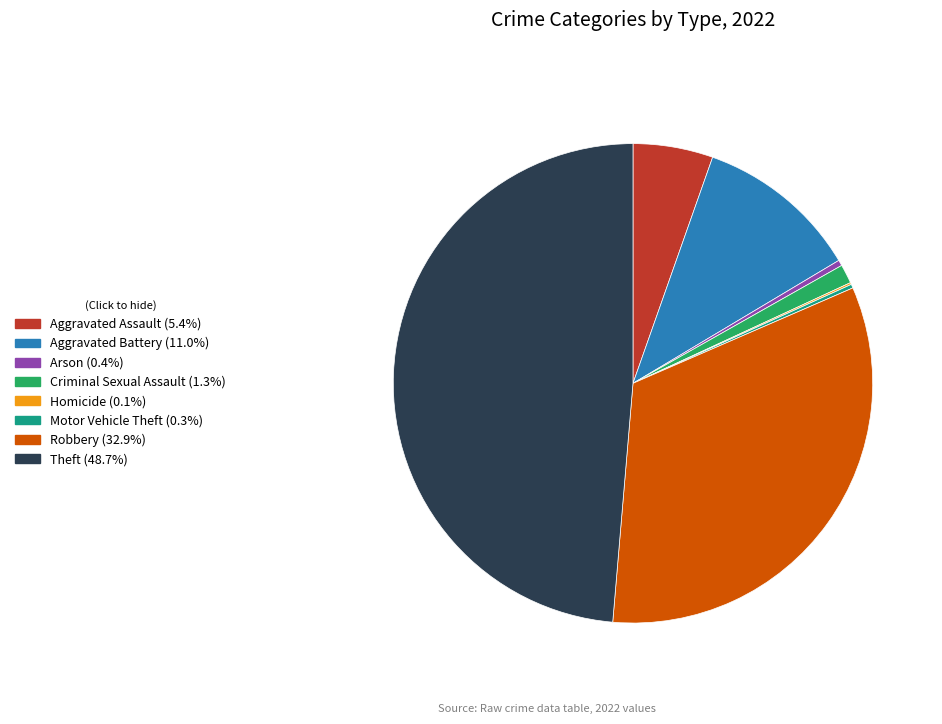

Is there a majority slice in this chart?

No